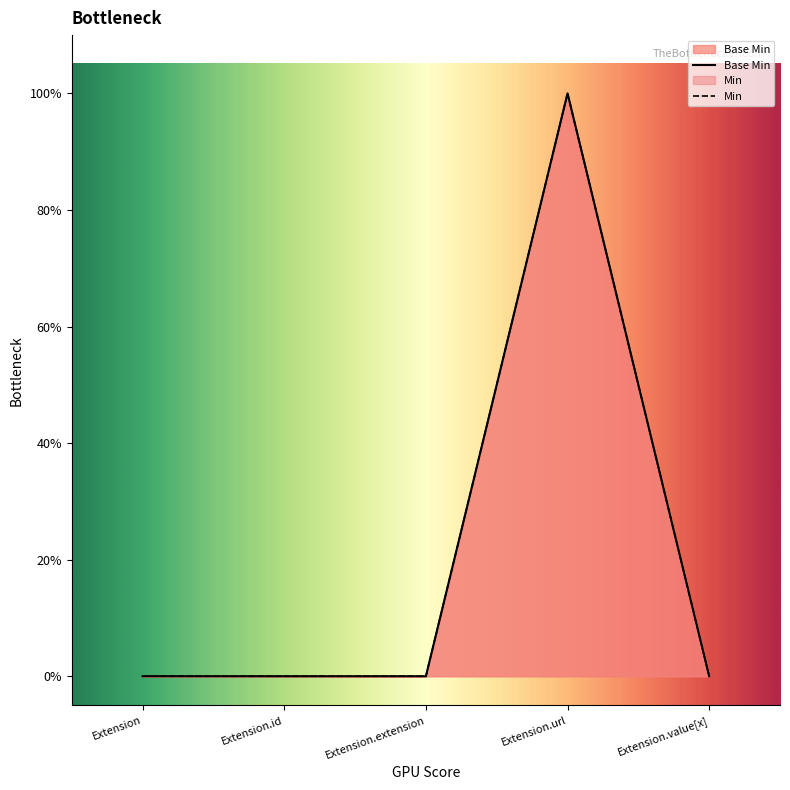

True or false: the data shows 0 at Extension.

True